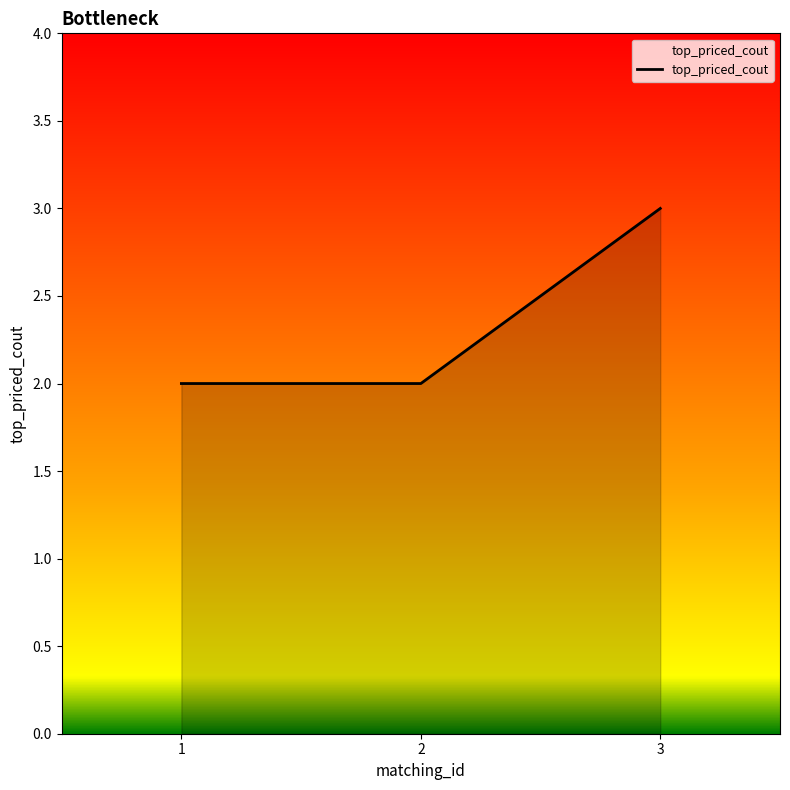

Approximately how many times larger is the value at 3 compared to 1?

1.5